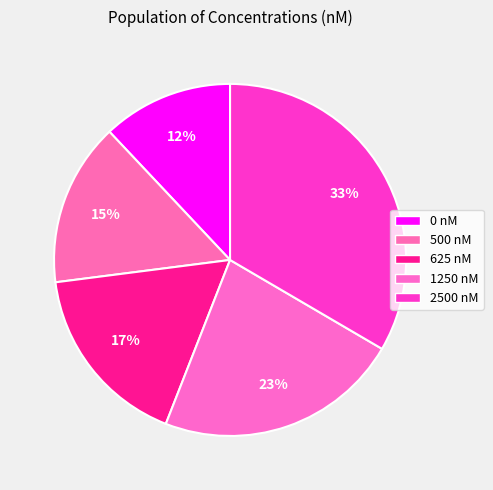

Between 0 and 1250, which is larger?

1250